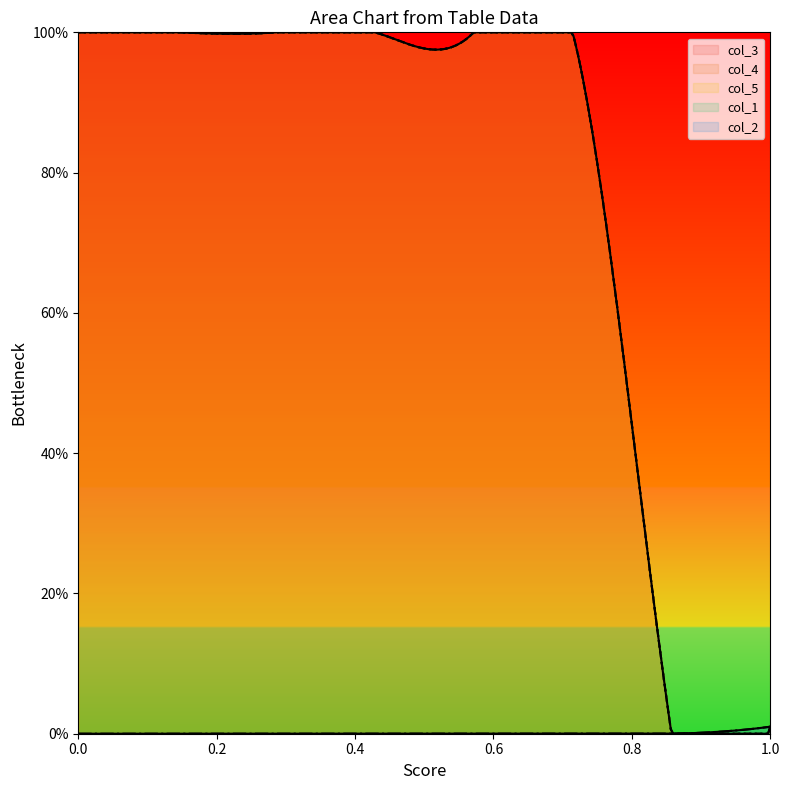

How many lines are shown in the chart?

5